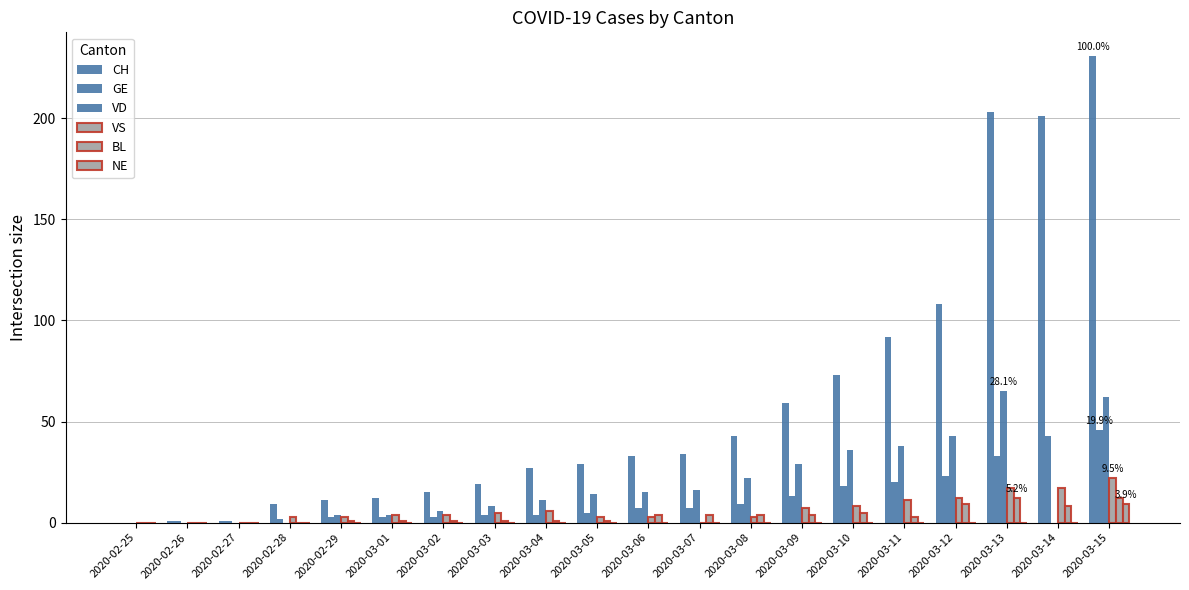

How many categories are shown in the chart?

20